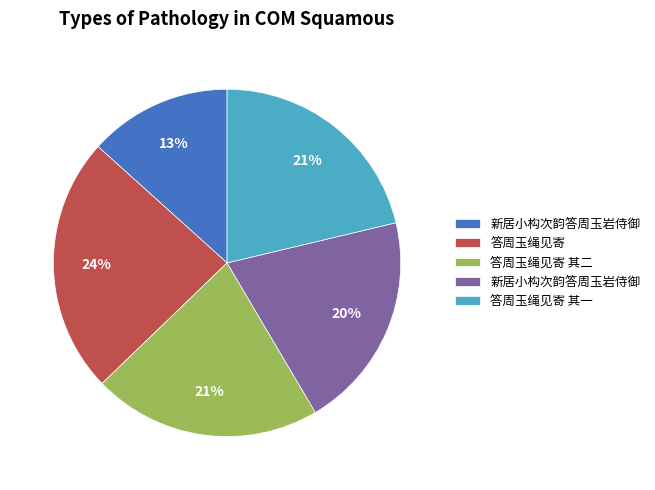

To the nearest percent, what is the average slice percentage?

20%